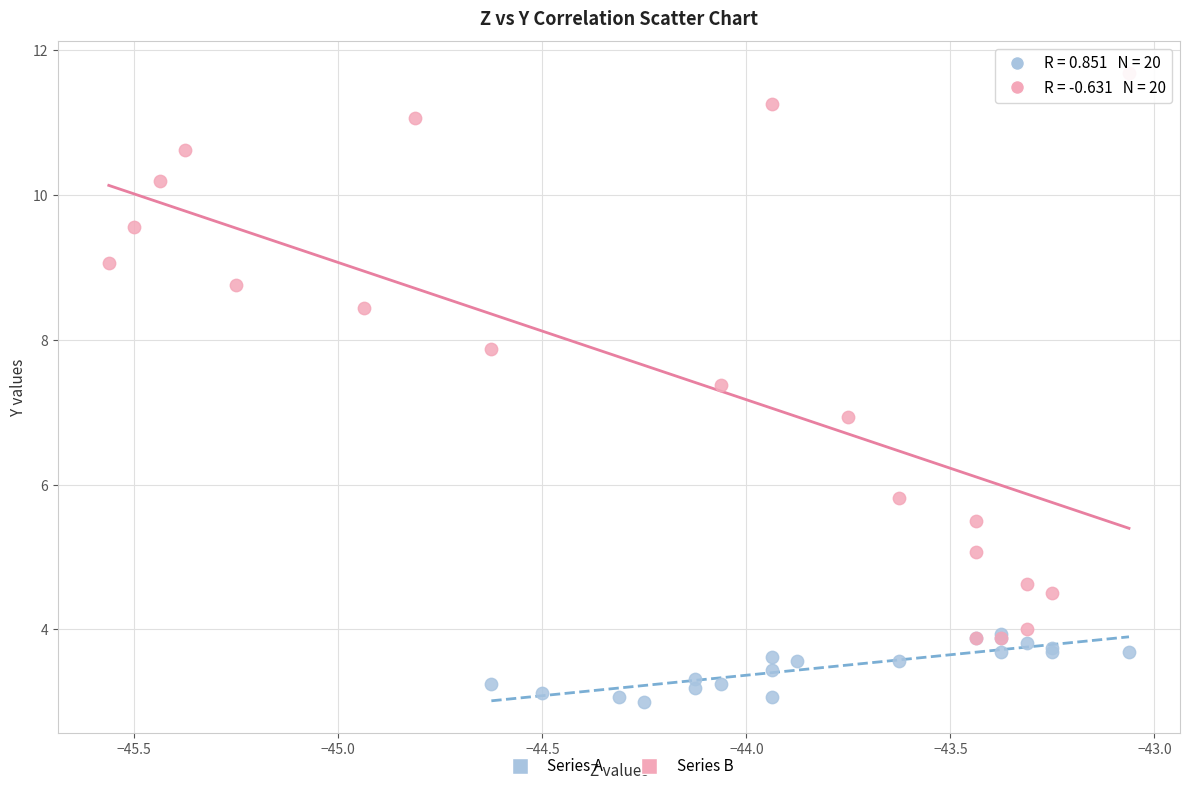

What are all the series names shown in the legend?

Series A, Series B